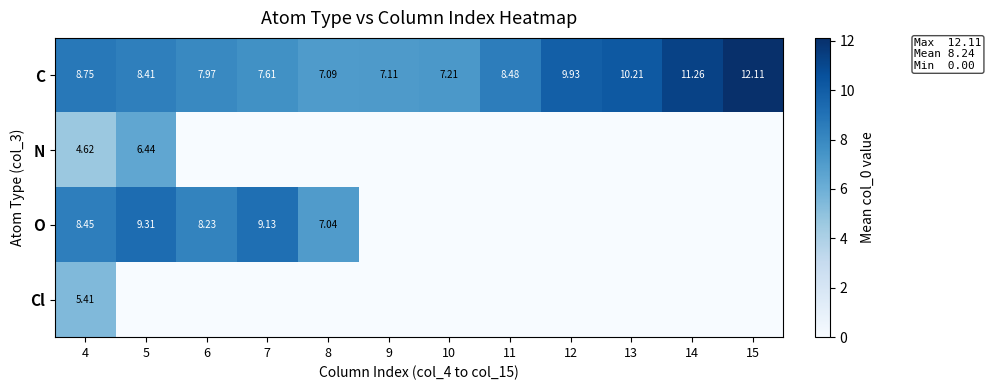

What is the average value of the C series?

8.8